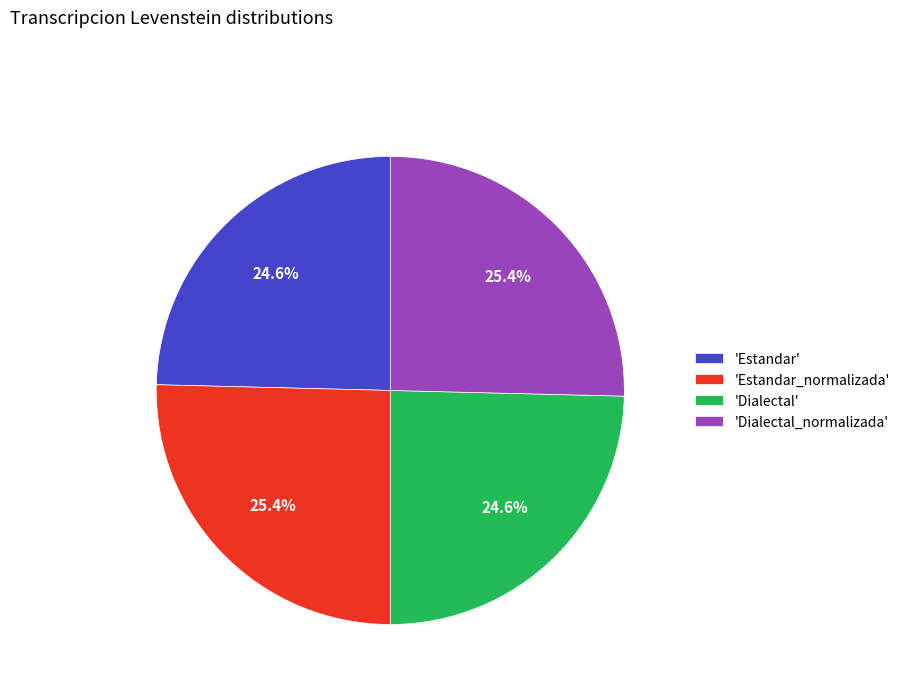

Between 'Estandar' and 'Estandar_normalizada', which is larger?

'Estandar_normalizada'